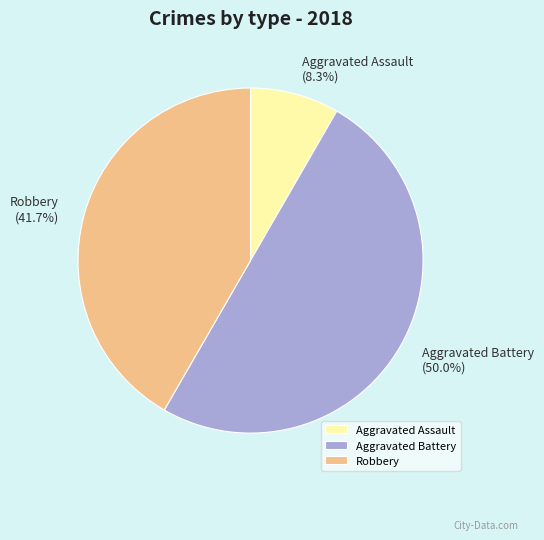

Approximately how many times larger is the value at Robbery compared to Aggravated Battery?

0.8